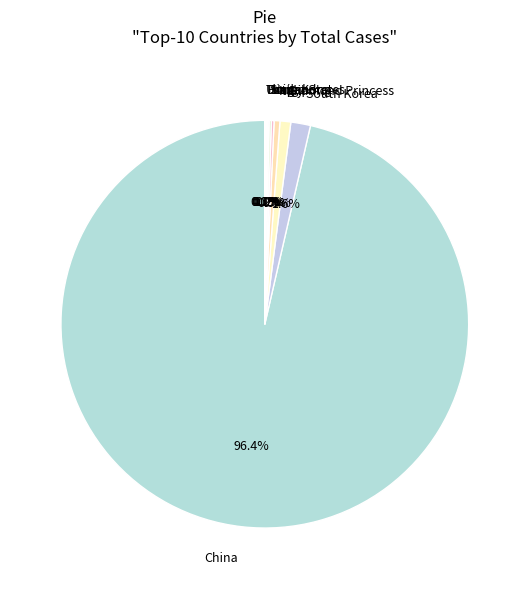

Is the sum of China and Italy greater than half?

Yes